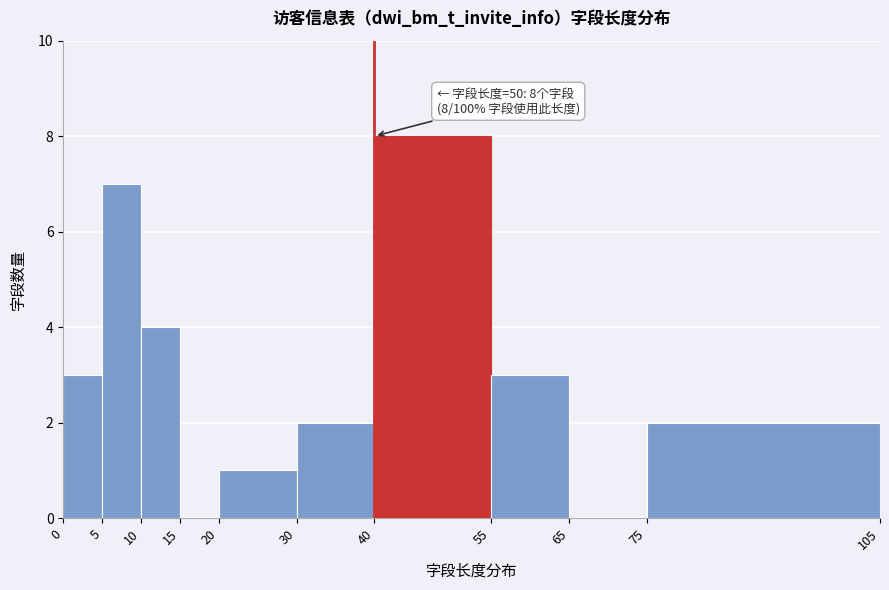

Which range on the x-axis has the tallest bar?

40 to 55